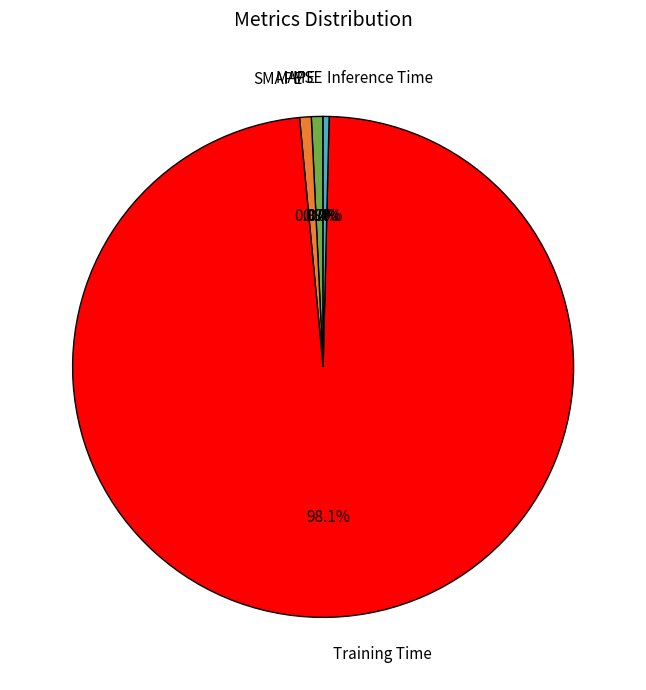

How many segments does this pie chart have?

5